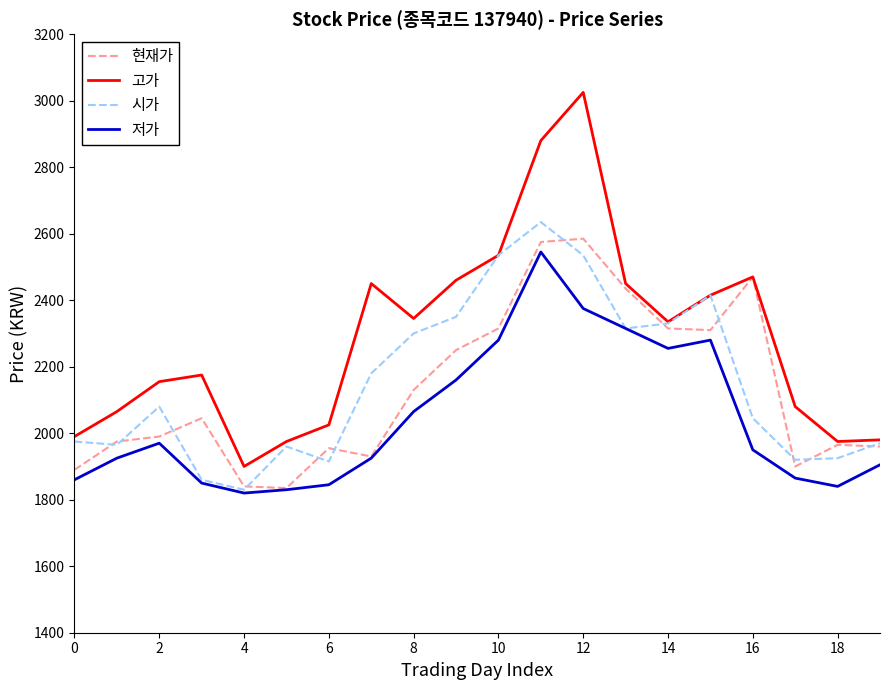

Which series has the widest spread of values?

고가